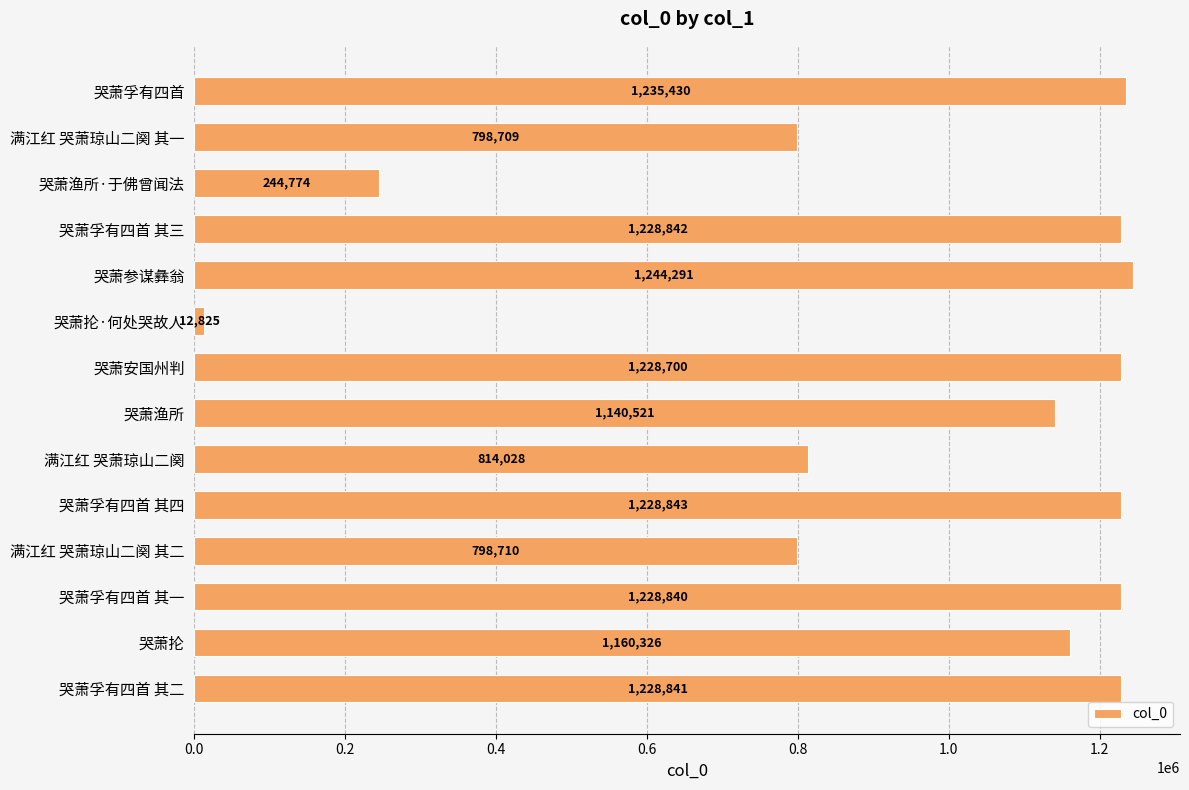

Rank the categories by value from lowest to highest.

哭萧抡·何处哭故人, 哭萧渔所·于佛曾闻法, 满江红 哭萧琼山二阕 其一, 满江红 哭萧琼山二阕 其二, 满江红 哭萧琼山二阕, 哭萧渔所, 哭萧抡, 哭萧安国州判, 哭萧孚有四首 其一, 哭萧孚有四首 其二, 哭萧孚有四首 其三, 哭萧孚有四首 其四, 哭萧孚有四首, 哭萧参谋彝翁